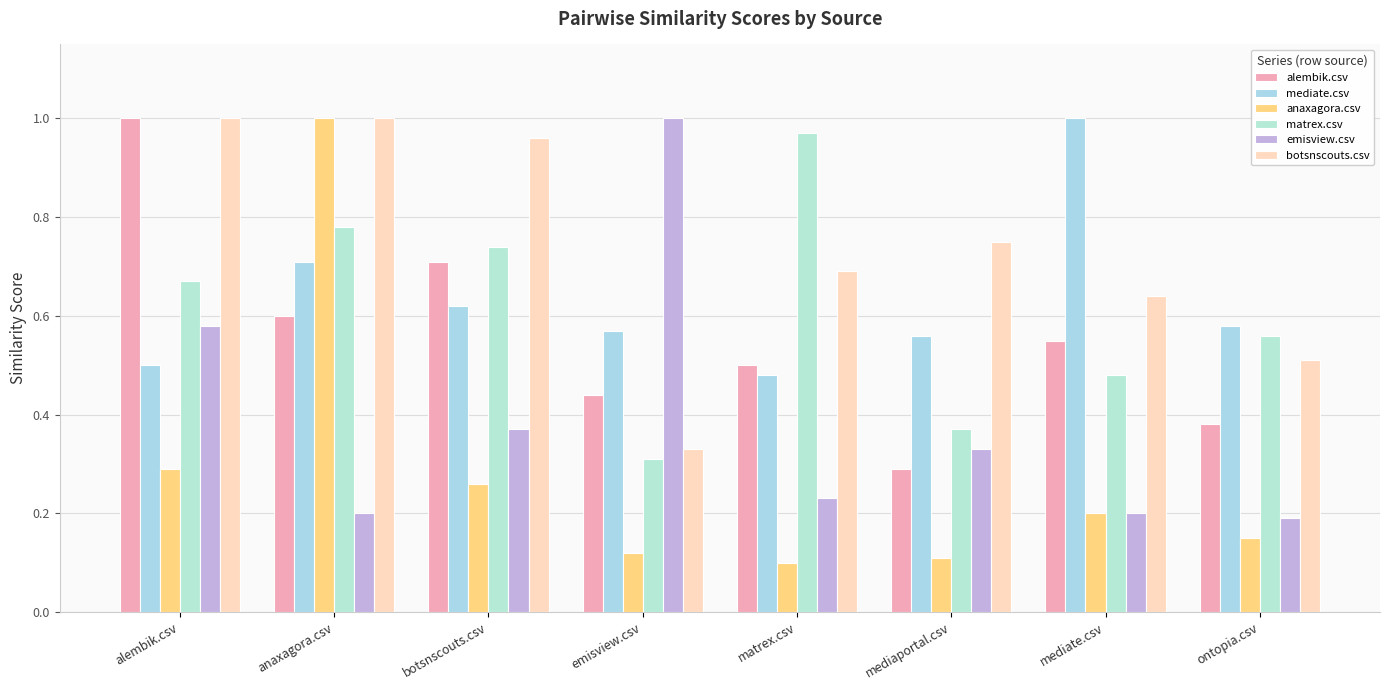

The value of alembik.csv at botsnscouts.csv is 1.0. True or false?

False